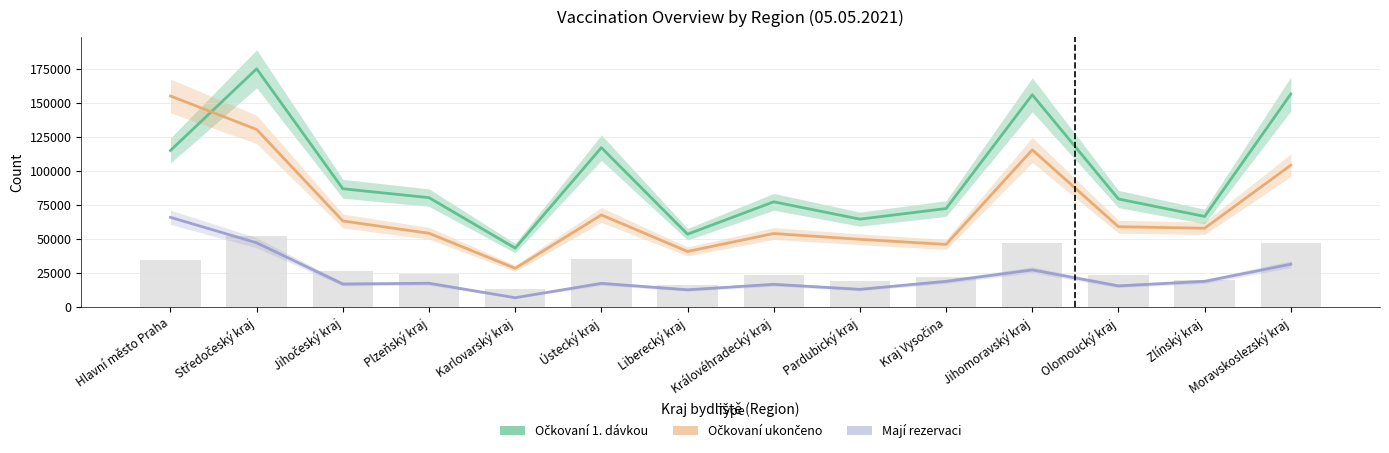

Which series has the largest range (max minus min)?

Očkovaní 1. dávkou